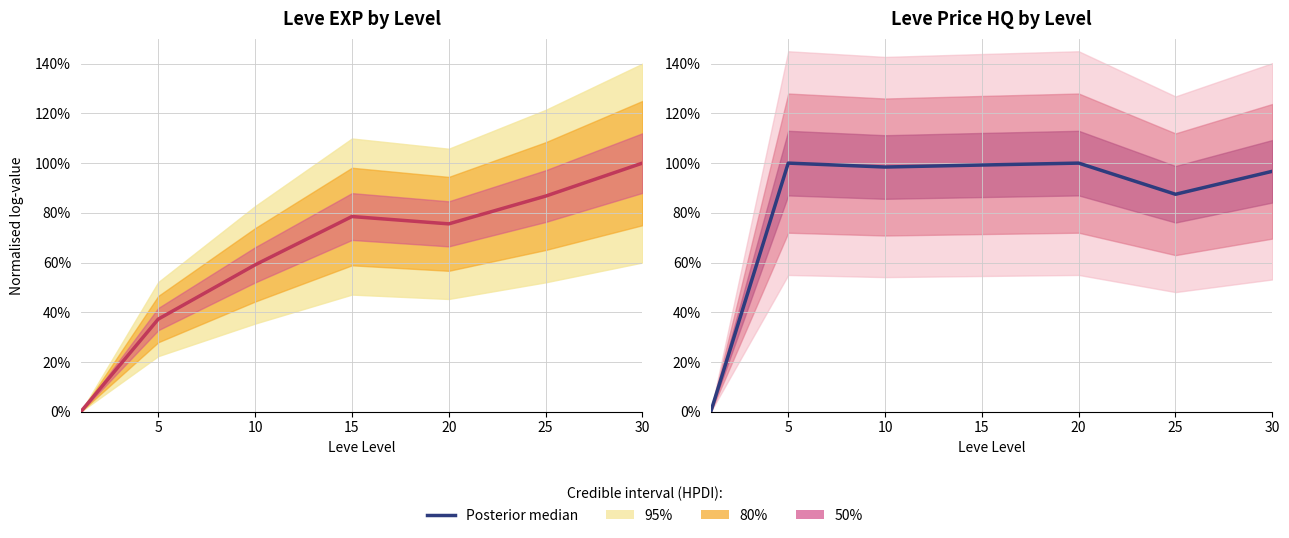

What is the value of the Posterior median (LevePriceHQ) point at the 2nd from the left?

1.0